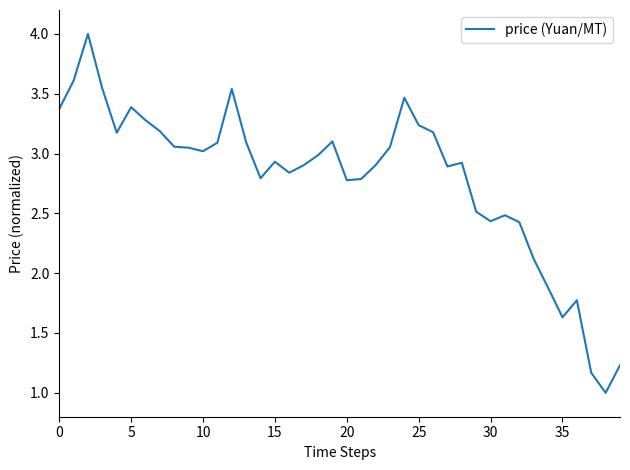

What is the smallest value displayed?

1.0